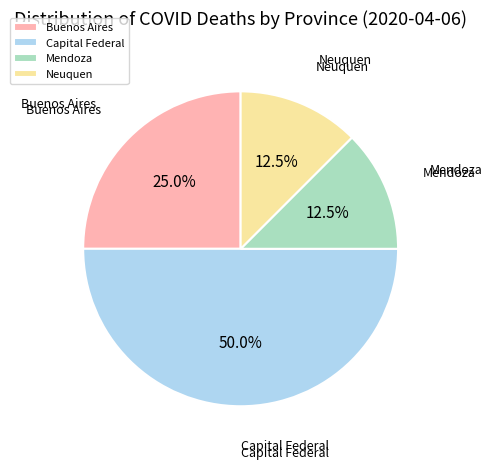

What is the largest slice in the pie chart?

Capital Federal